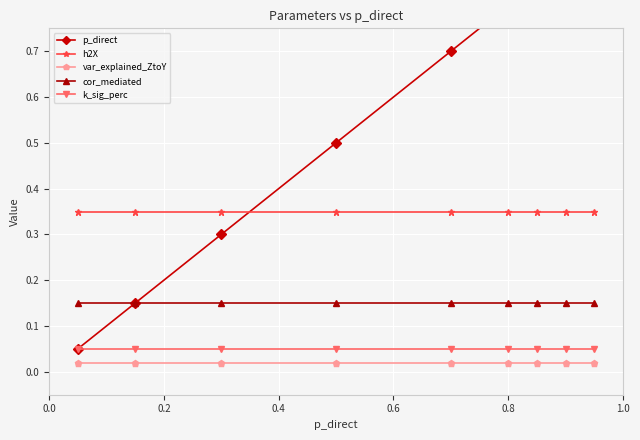

True or false: h2X and var_explained_ZtoY cross at least once.

False